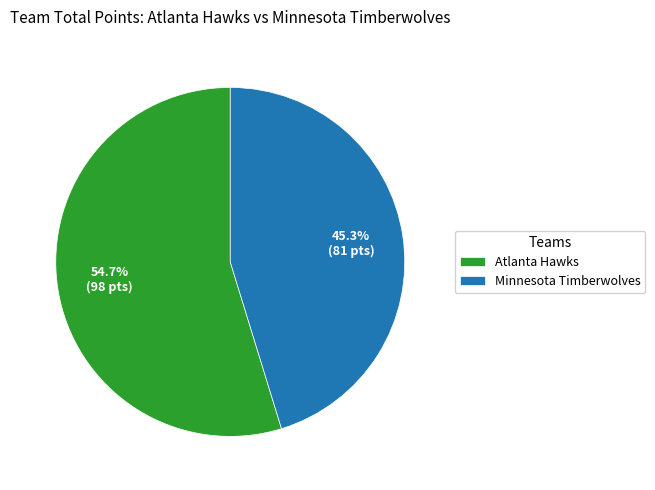

Count the number of slices in the pie.

2